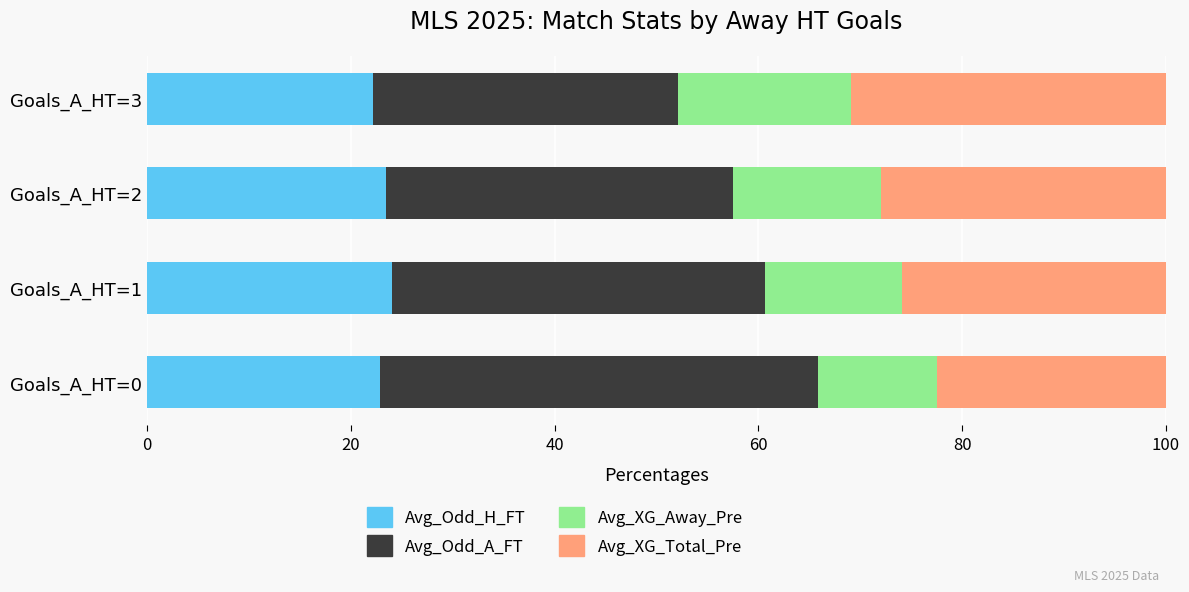

What is the total value across all series at Goals_A_HT=2?

100.0